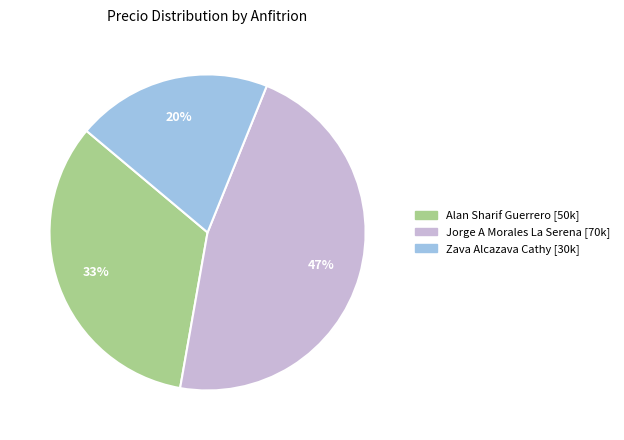

Does Zava Alcazava Cathy account for over 50% of the chart?

No